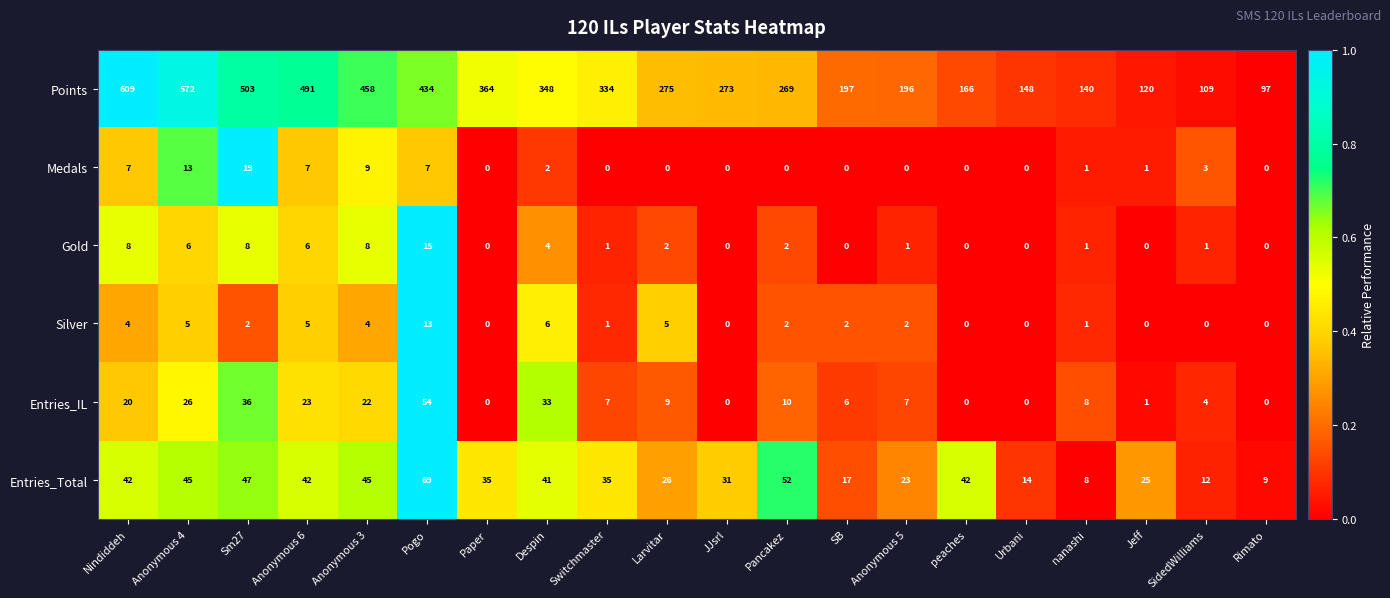

Which series has the largest range (max minus min)?

Points